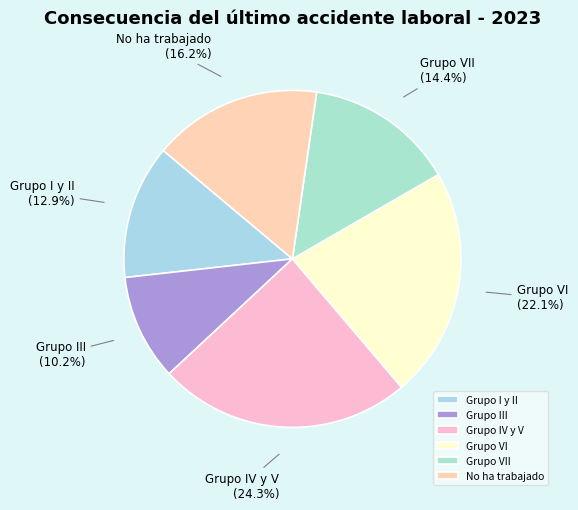

Do No ha trabajado and Grupo VII together represent more than half of the pie?

No